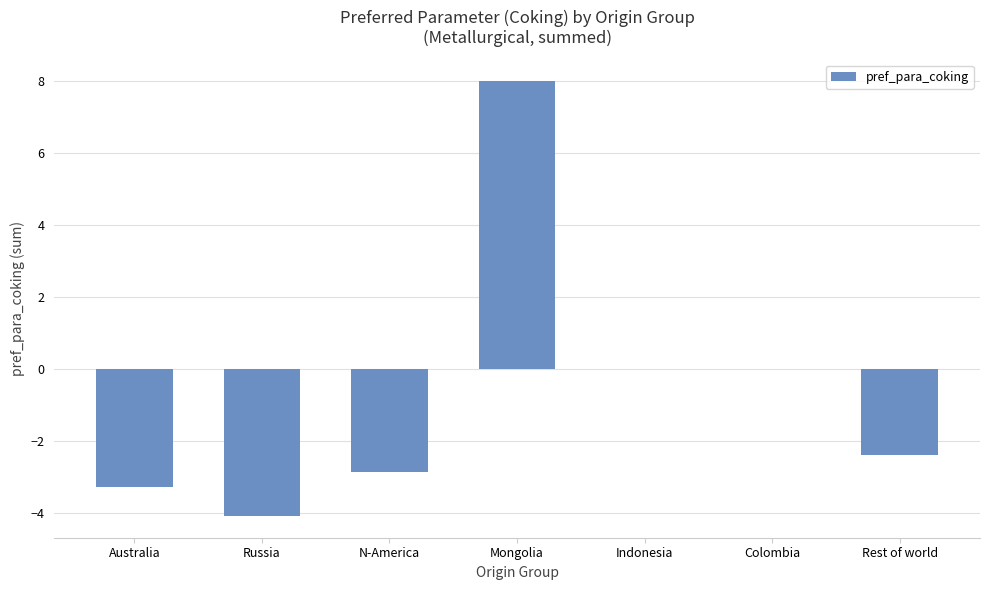

Count the number of categories in the chart.

7